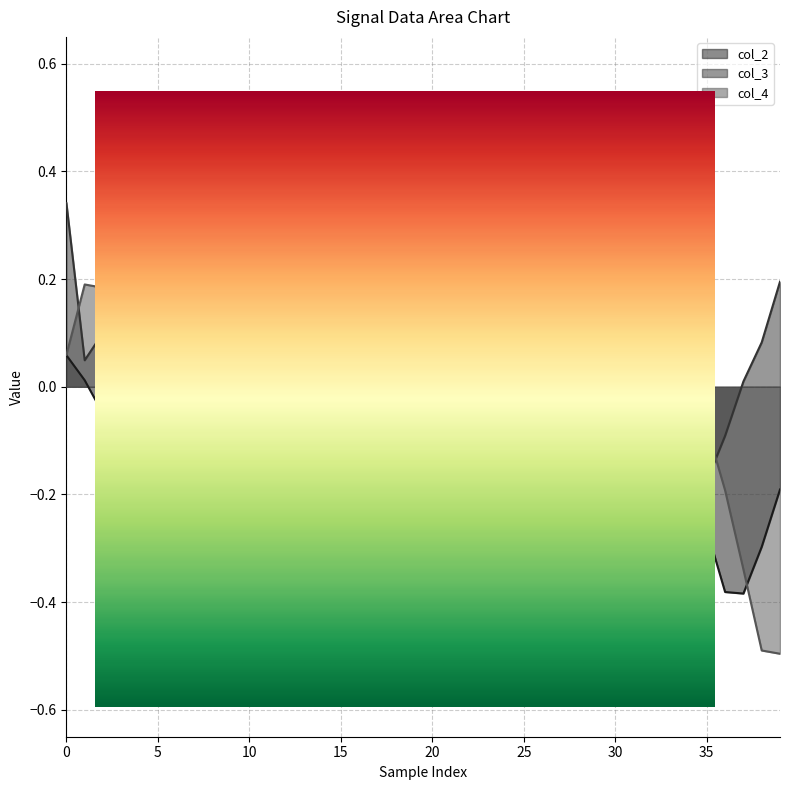

How many values in the col_3 series exceed 0?

22